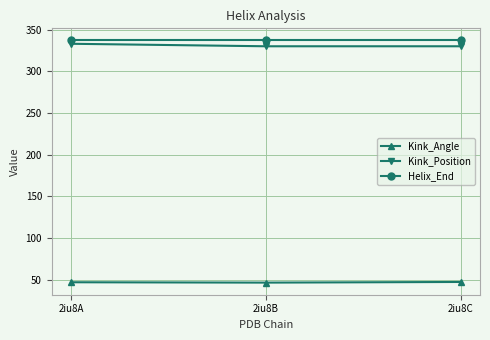

Is the value of Kink_Angle at 2iu8A greater than the value of Kink_Position at 2iu8A?

No